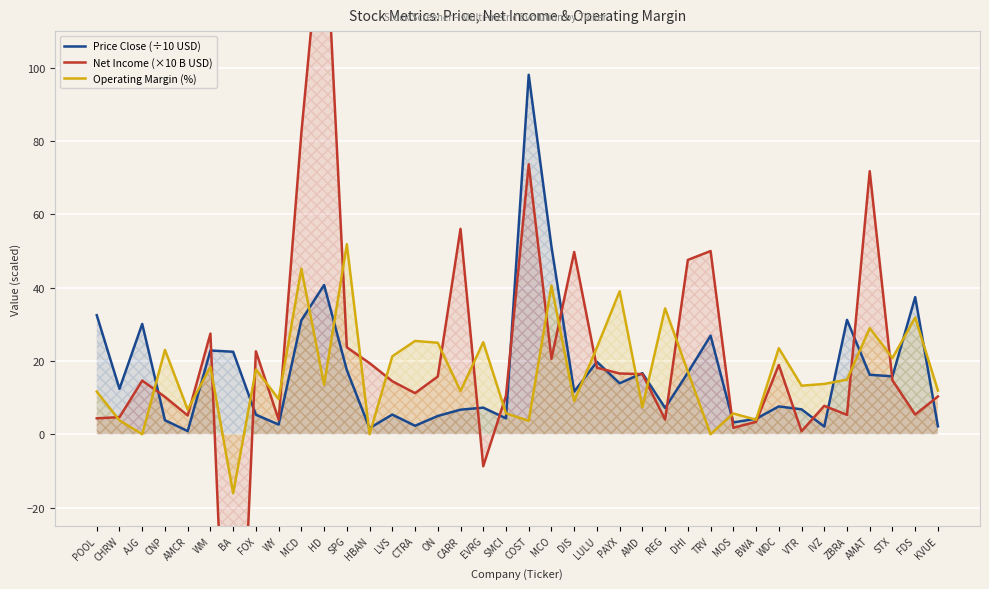

How many positive values does the Operating Margin (%) series have?

34